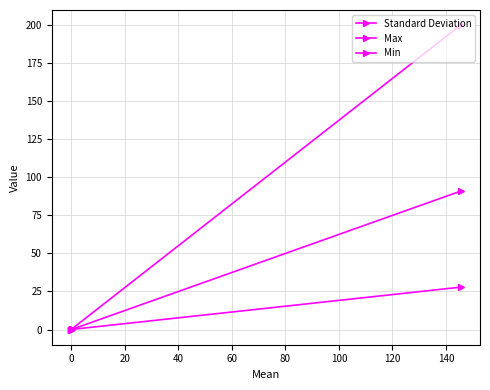

What is the highest value of the Max series?

200.0